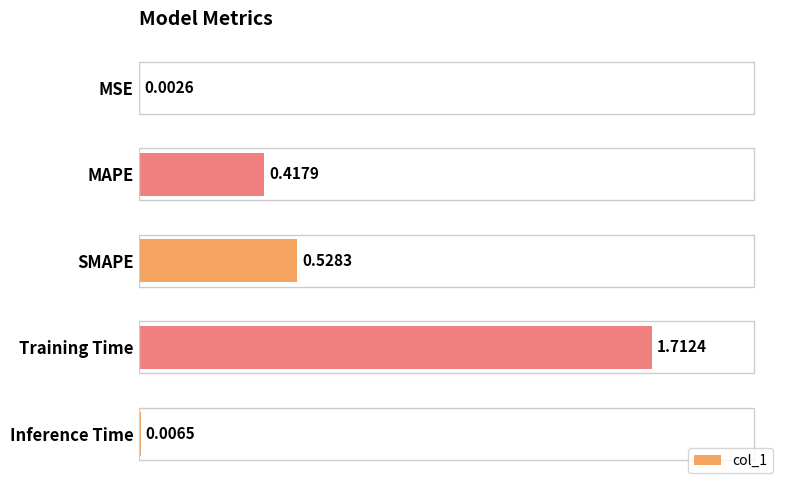

What is the sum of all values?

2.7